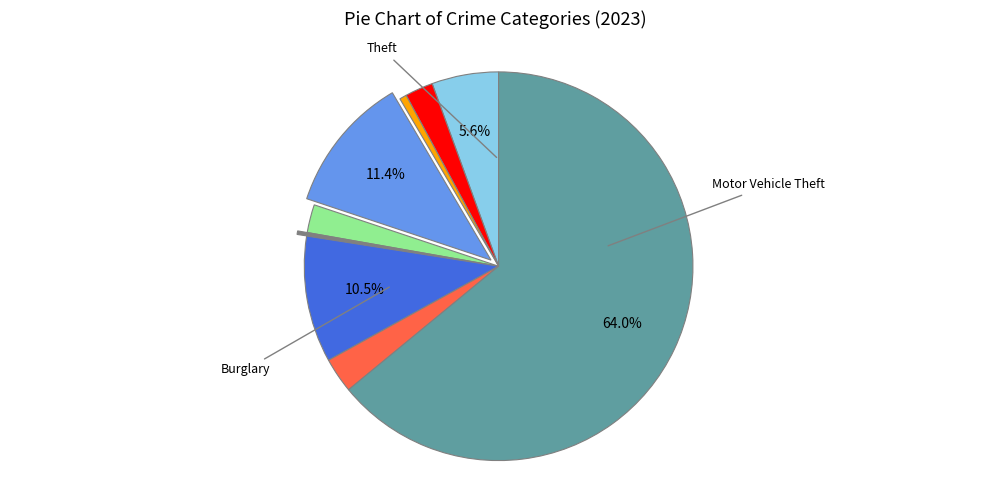

How many slices are in this pie chart?

9